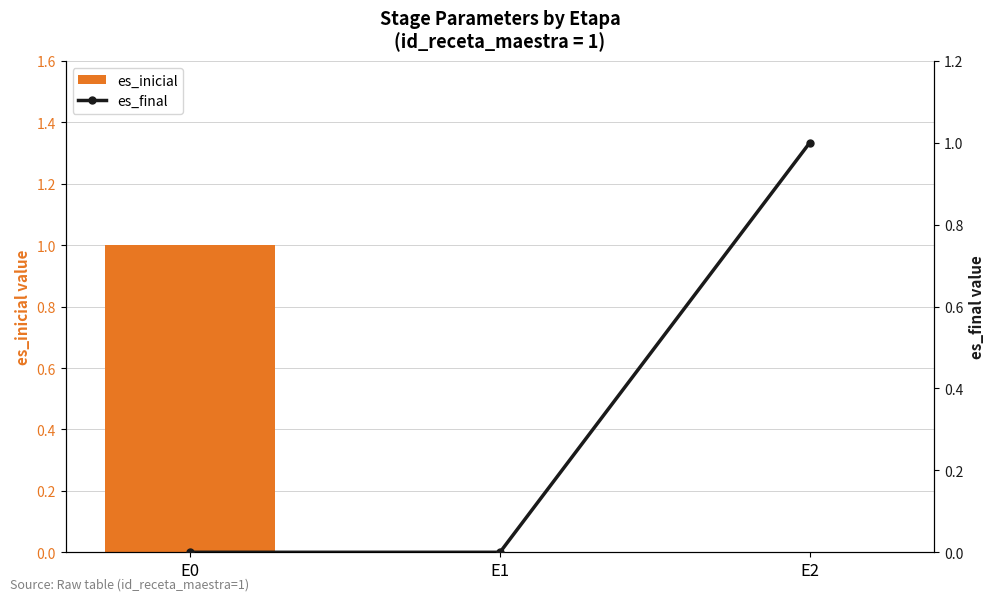

At which category is the sum across all series the highest?

E0